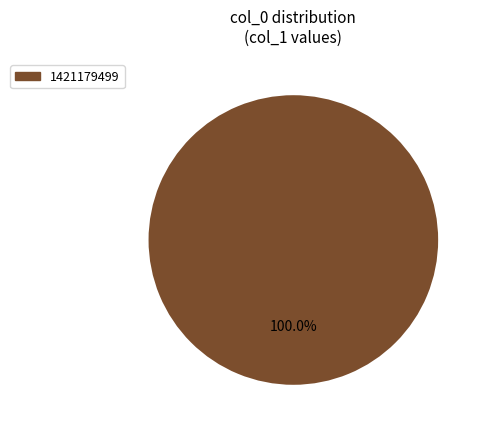

Rank the categories by value from highest to lowest.

1421179499